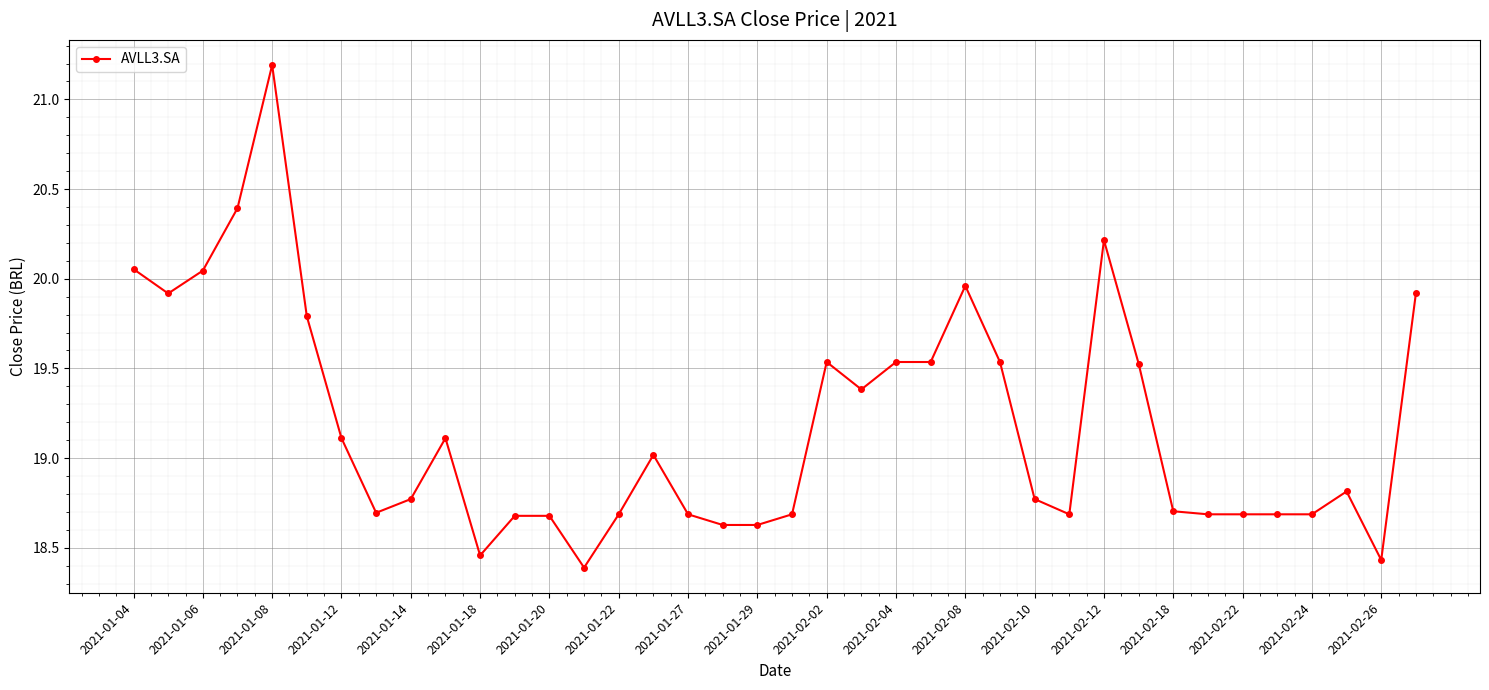

What is the difference between the maximum and minimum values?

2.8